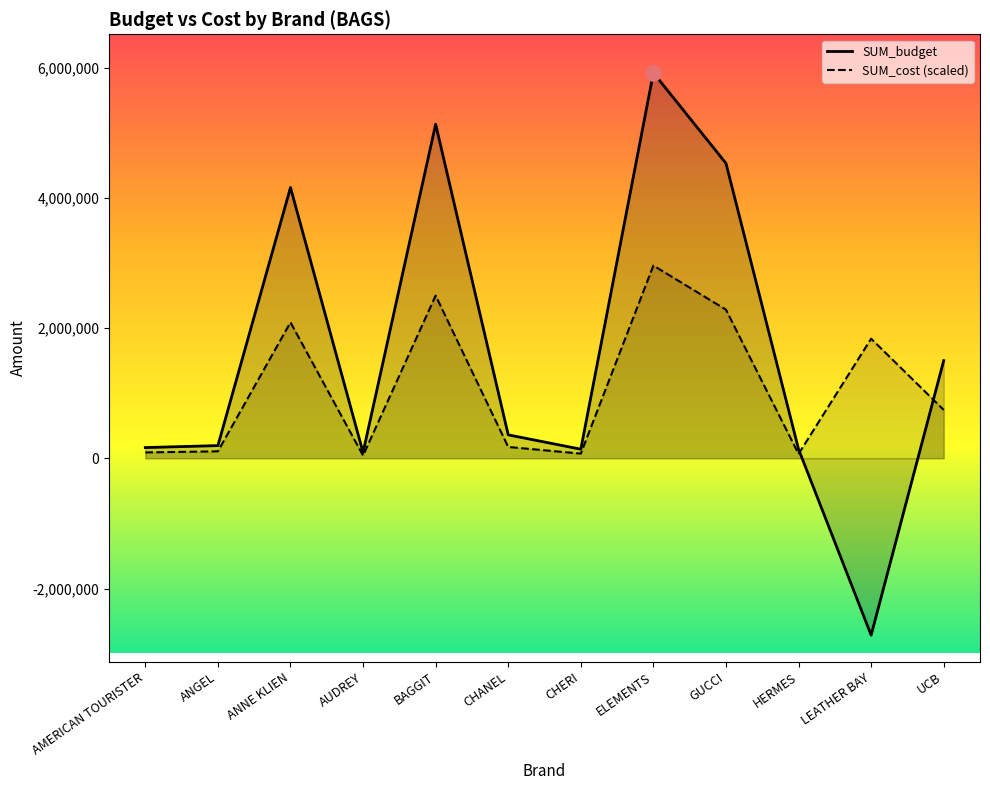

At how many categories does at least one series exceed 2997333?

4